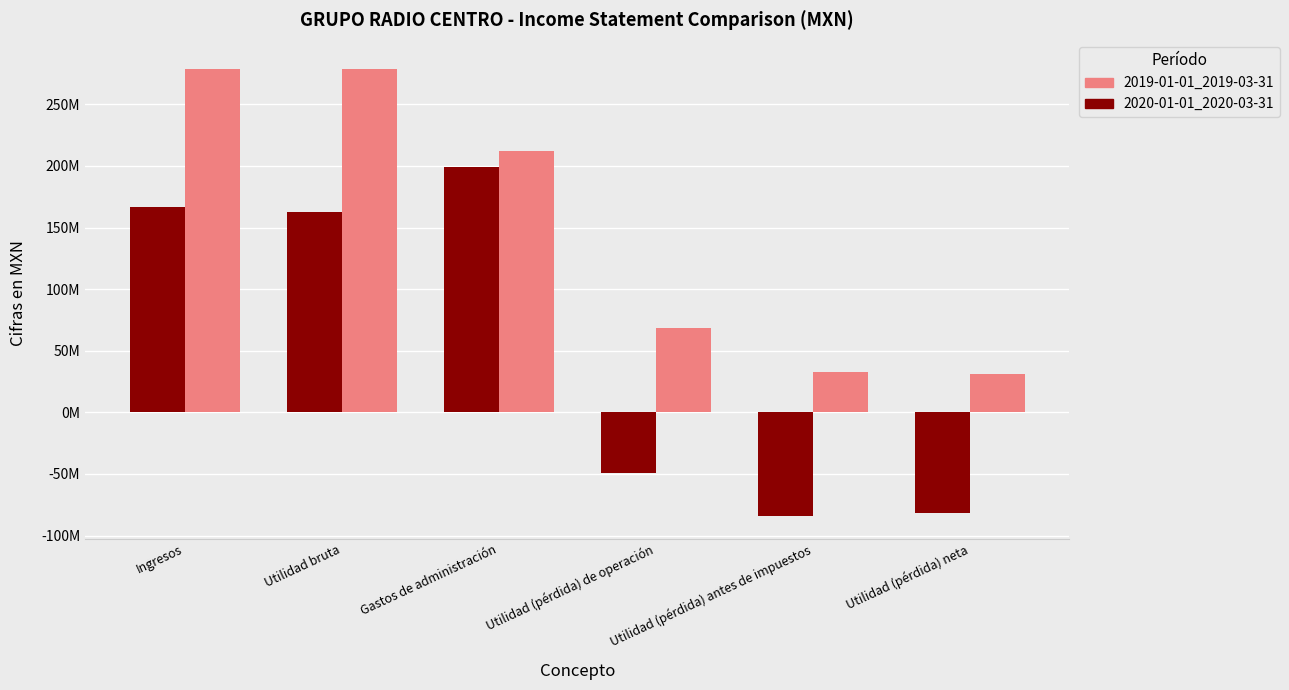

Which category has the highest value in the 2020-01-01_2020-03-31 series?

Gastos de administración